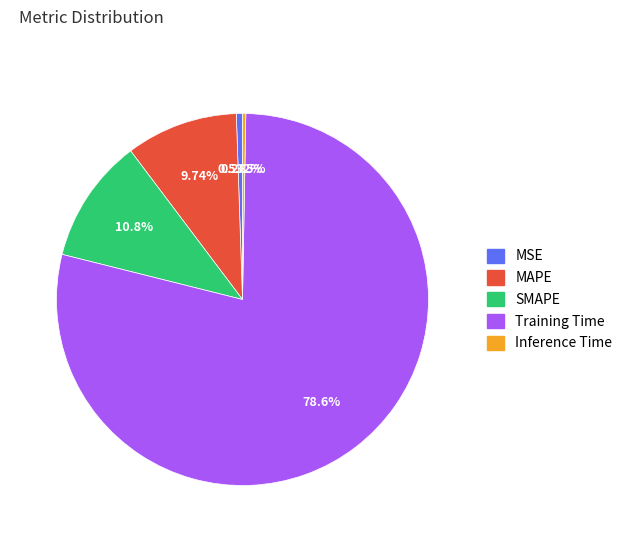

How many segments does this pie chart have?

5